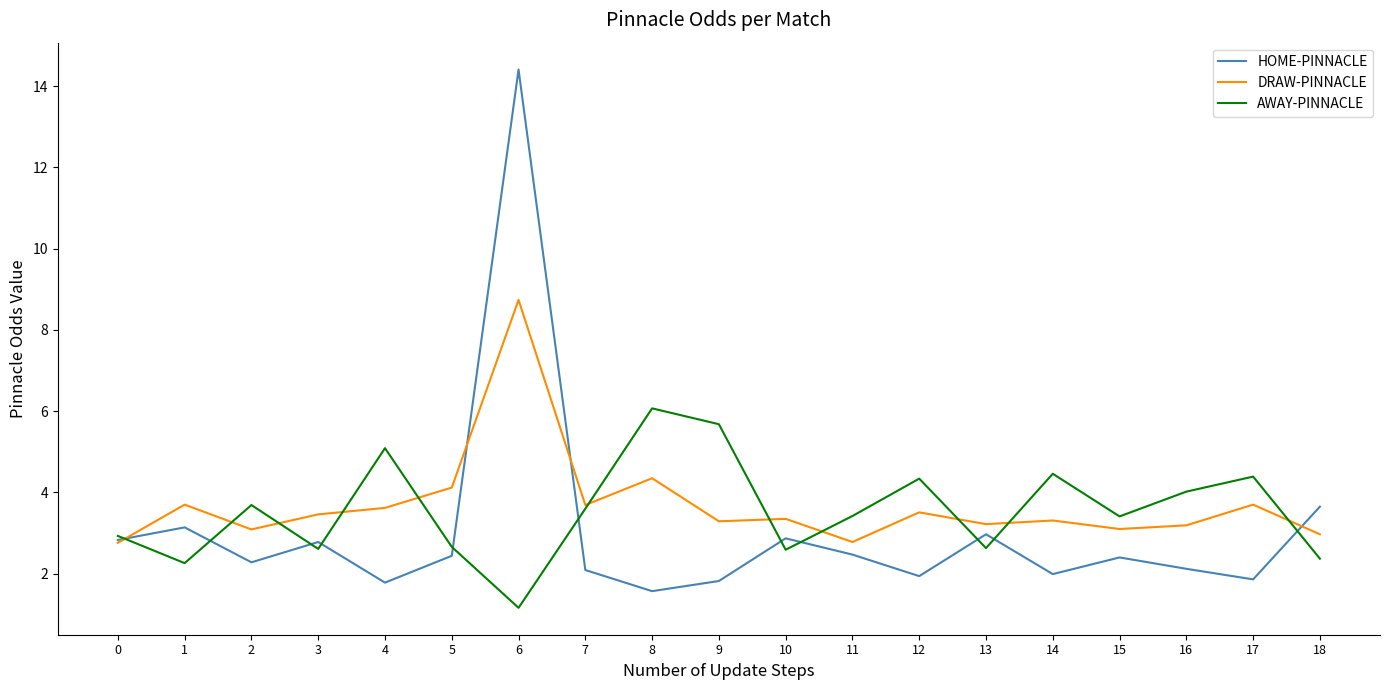

What is the spread (max minus min) of values at 9?

3.9